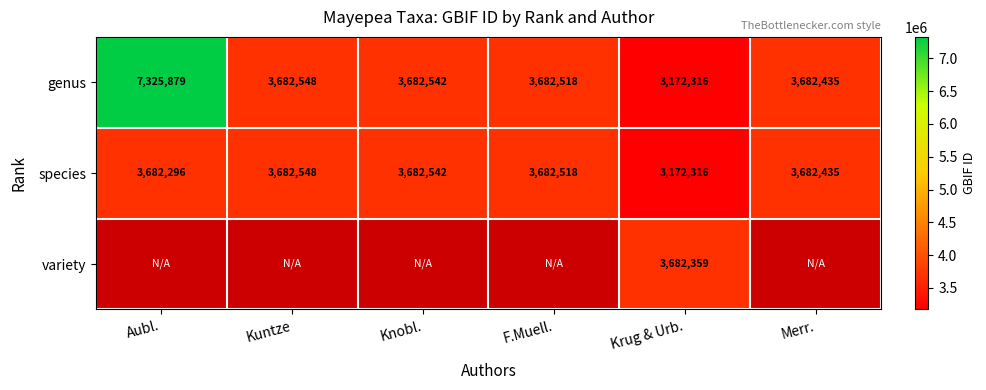

The genus series shows 3682435 at Merr.. True or false?

True